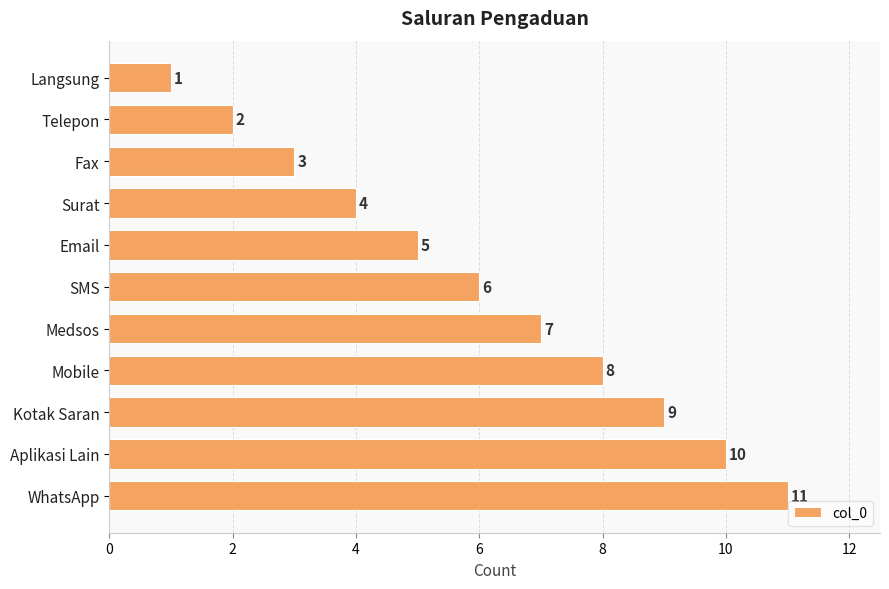

Is it true that the value at Kotak Saran is 9?

True